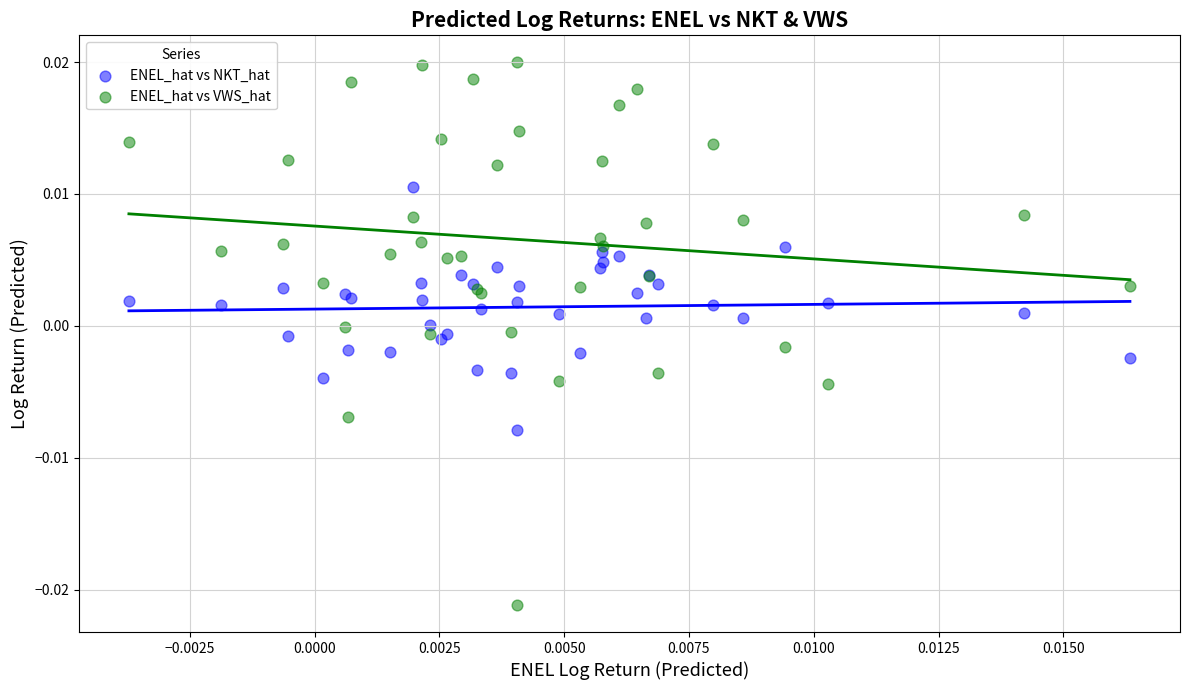

Which series reaches the maximum Y coordinate?

ENEL_hat vs VWS_hat